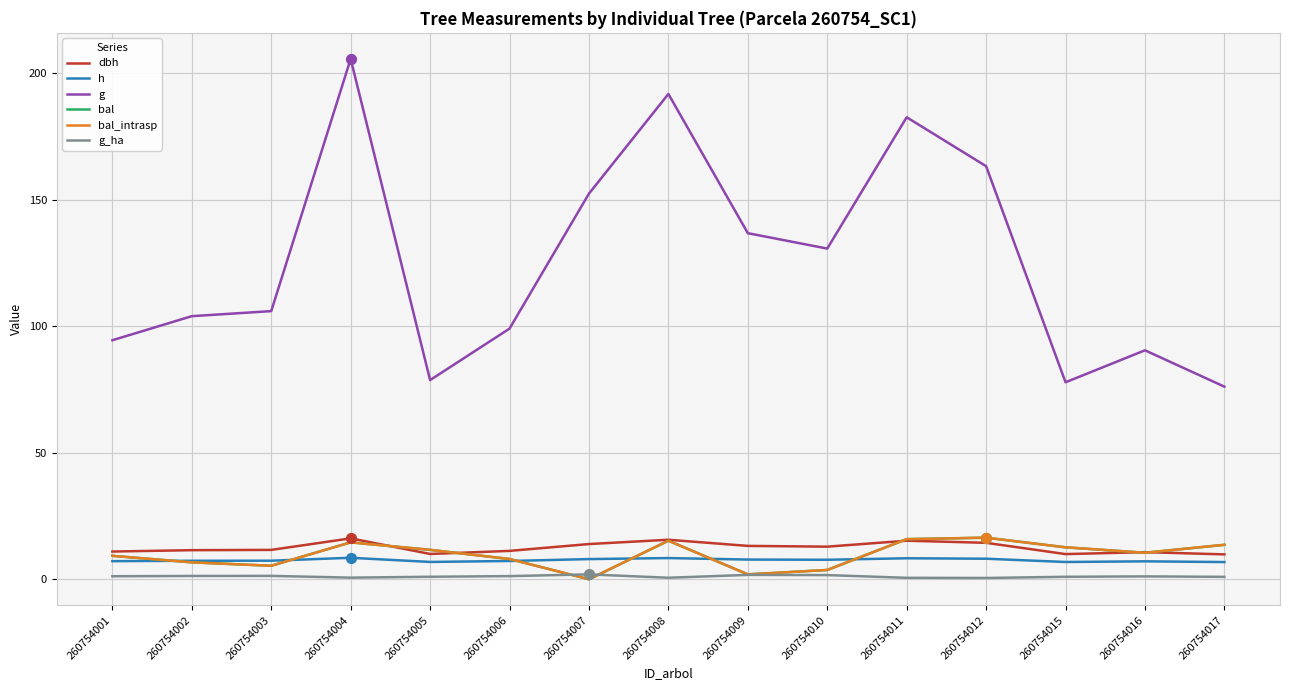

At which category is the sum across all series the highest?

260754004